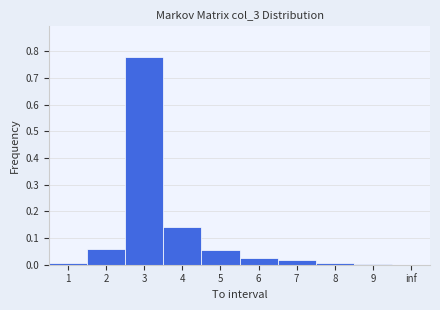

What is the sum of all values?

1.1